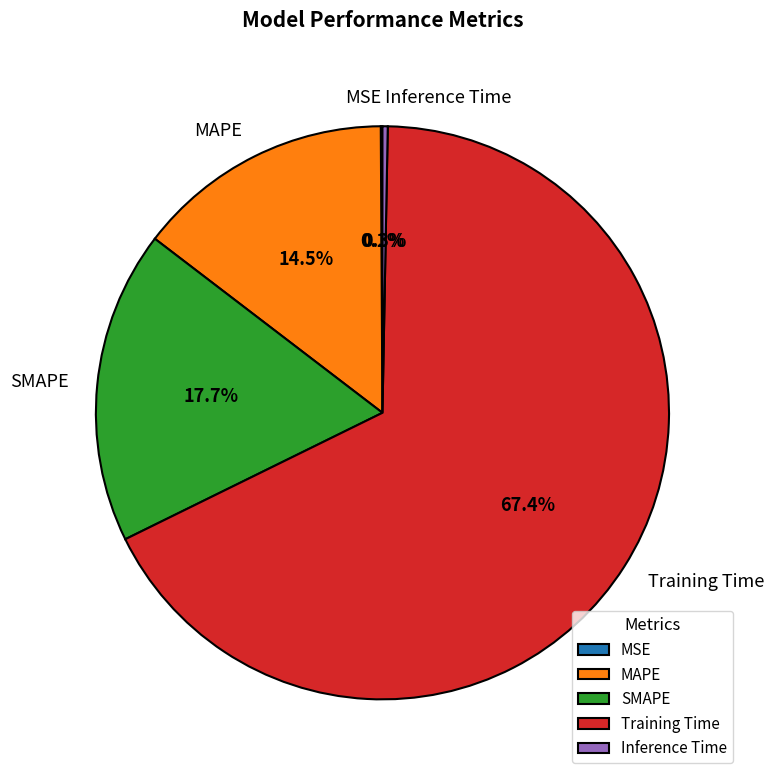

What is the largest slice in the pie chart?

Training Time